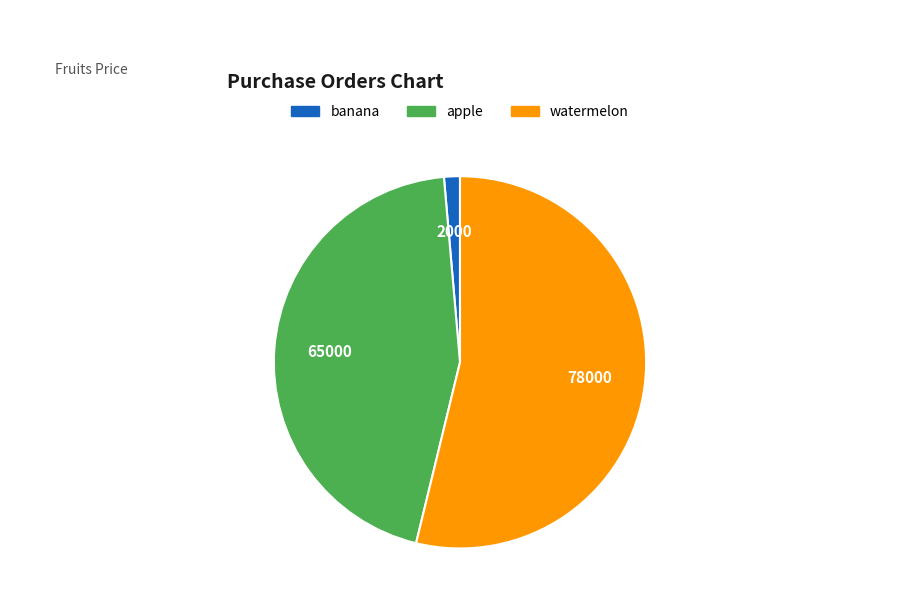

Count the number of slices in the pie.

3